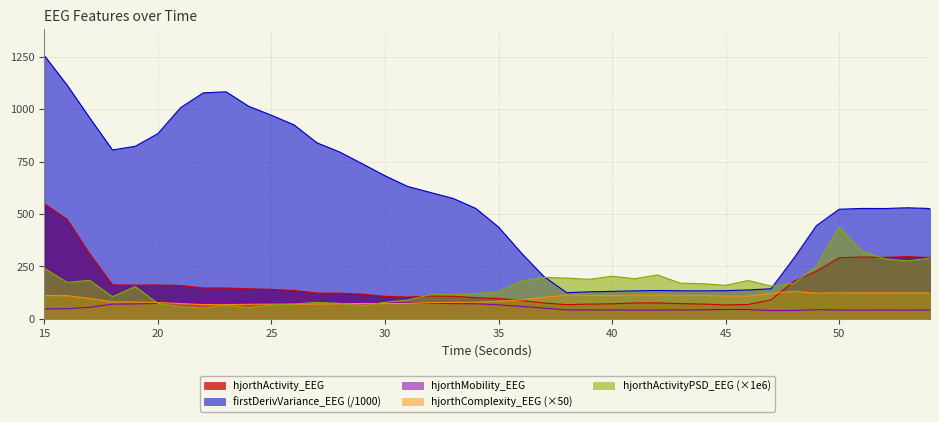

What is the maximum value shown in the chart?

1254.9